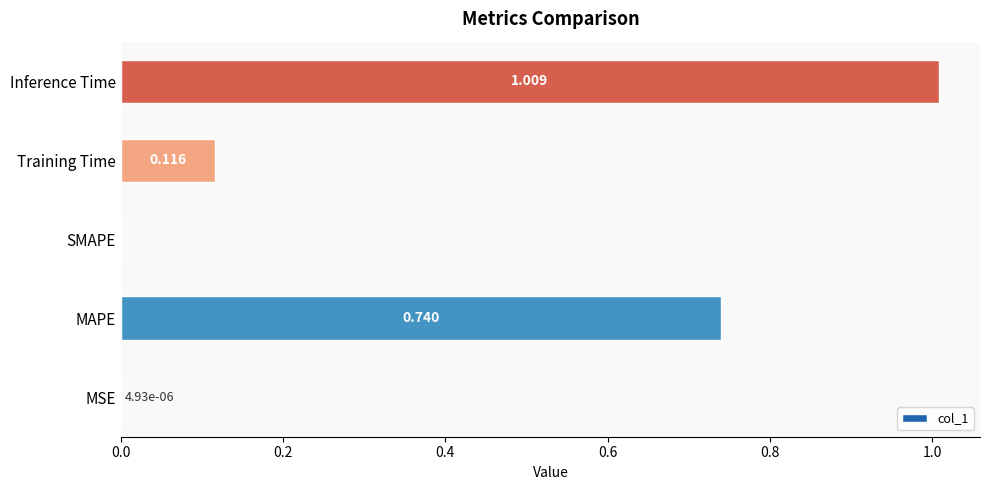

Which has a higher value, Training Time or SMAPE?

Training Time